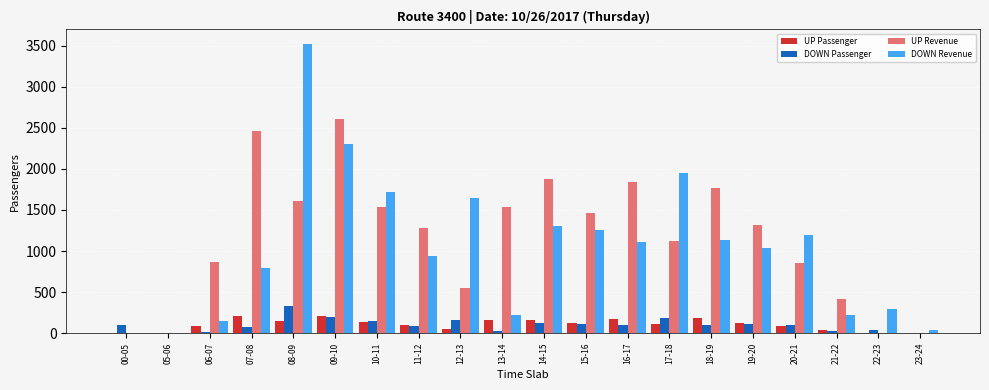

Which category has the highest value in the UP Revenue series?

09-10